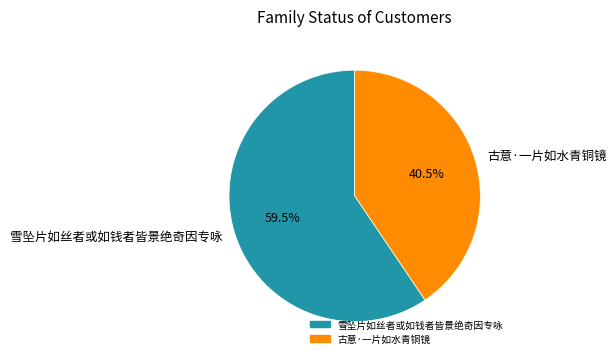

Which slice is the smallest?

古意·一片如水青铜镜